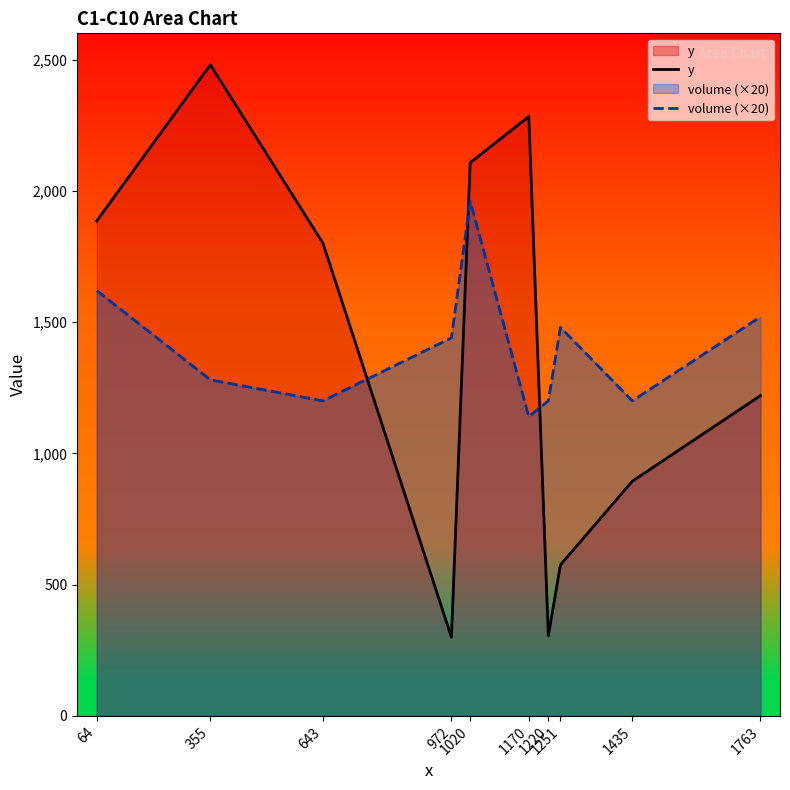

Rank the categories by volume (×20) value from lowest to highest.

1170, 643, 1220, 1435, 355, 972, 1251, 1763, 64, 1020